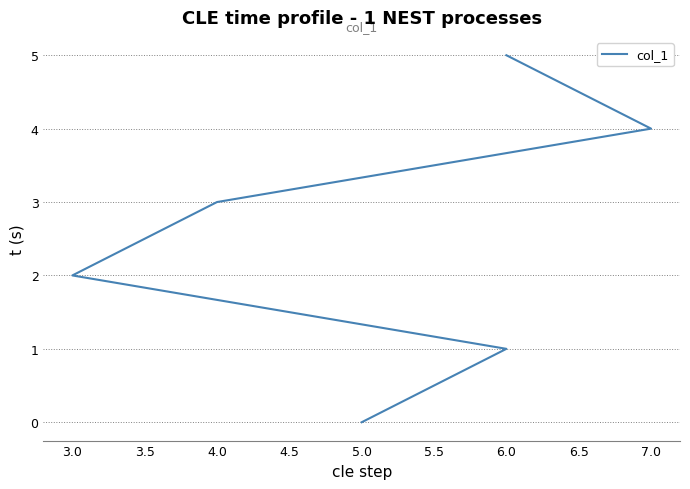

How many values are below 3?

3